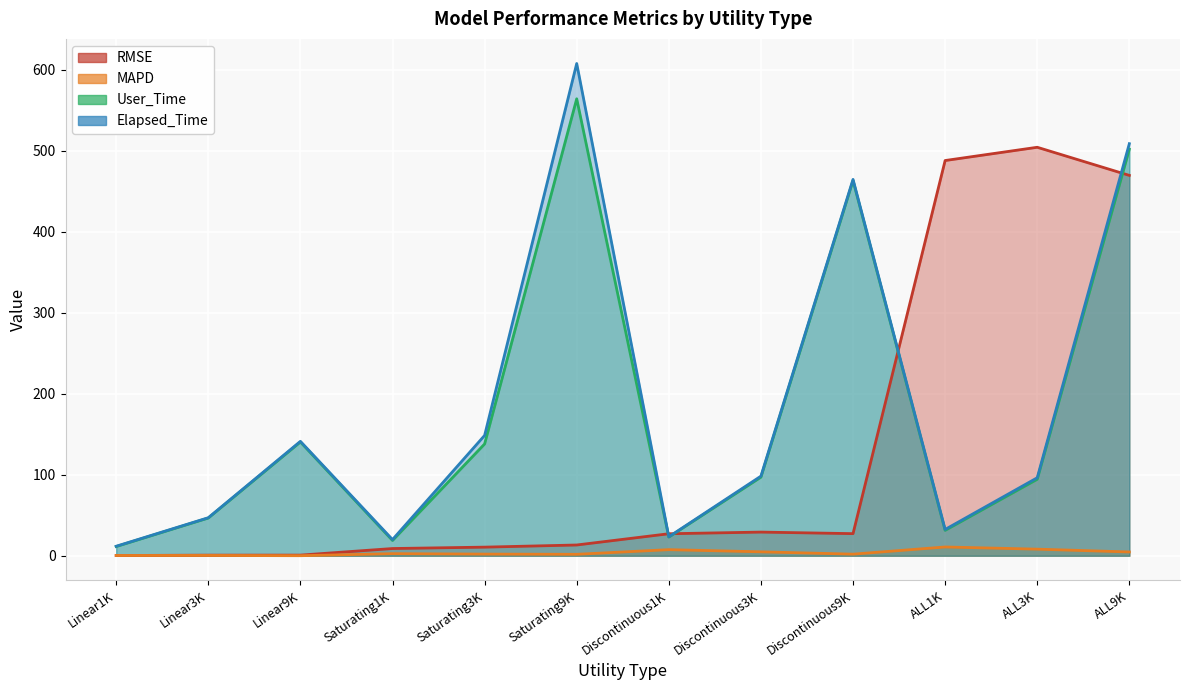

What are all the series names shown in the legend?

RMSE, MAPD, User_Time, Elapsed_Time